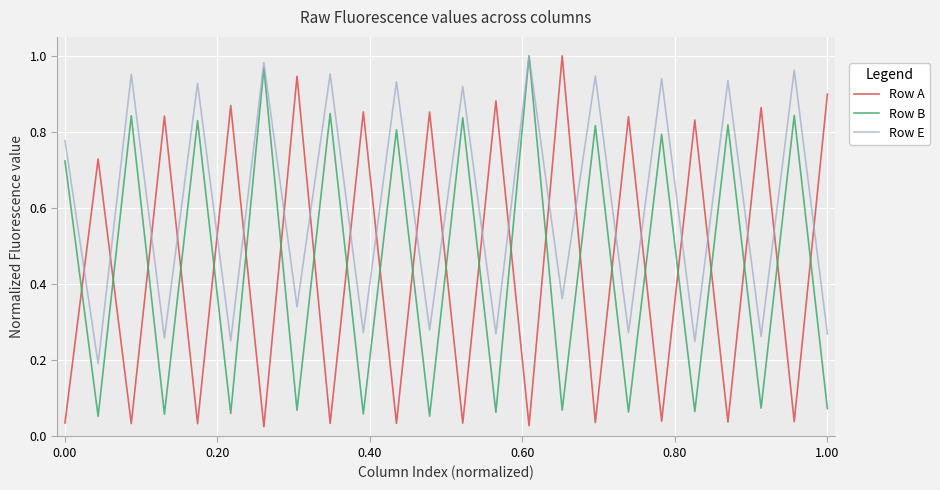

After their last crossing, which series has the higher values: Row A or Row B?

Row A